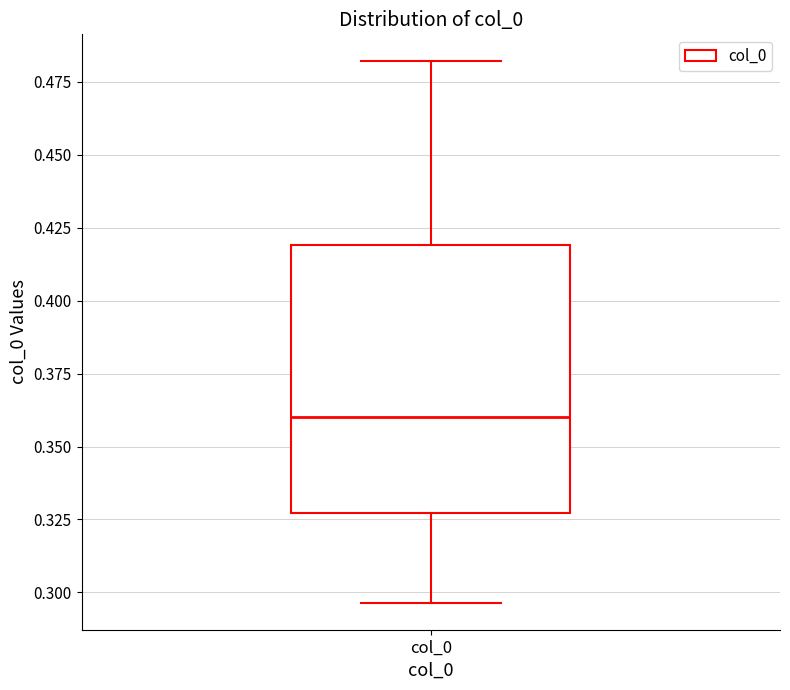

Where does the lower whisker of the box for col_0 end on the y-axis? The values are not printed on the chart, so give them approximately, as read against the axis.

0.295